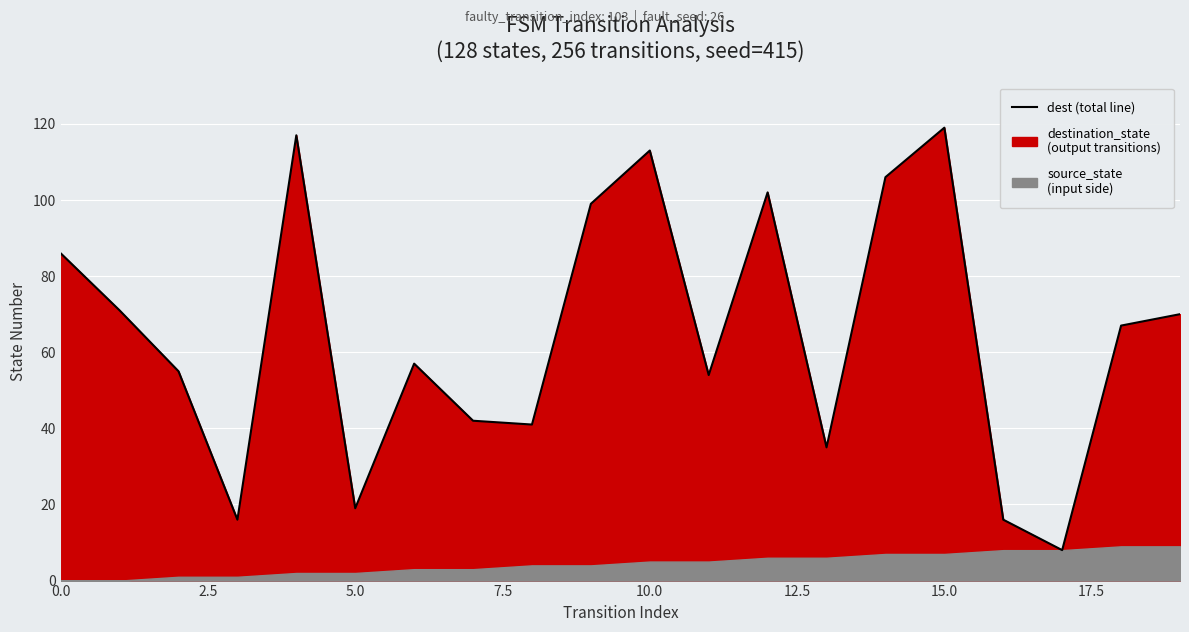

Which has a higher value, 14 or 17.5?

14